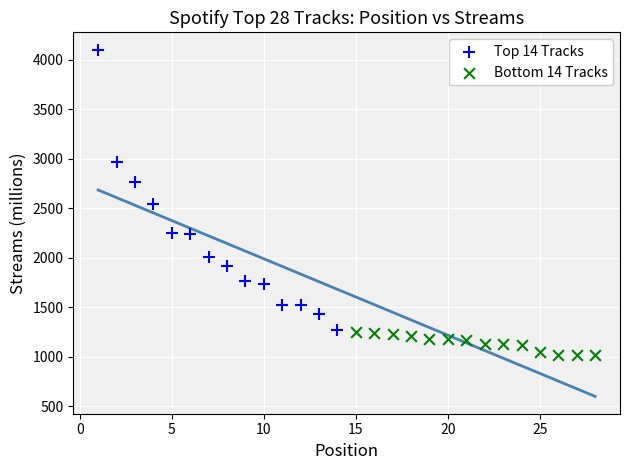

Which series reaches the minimum Y coordinate?

Bottom 14 Tracks